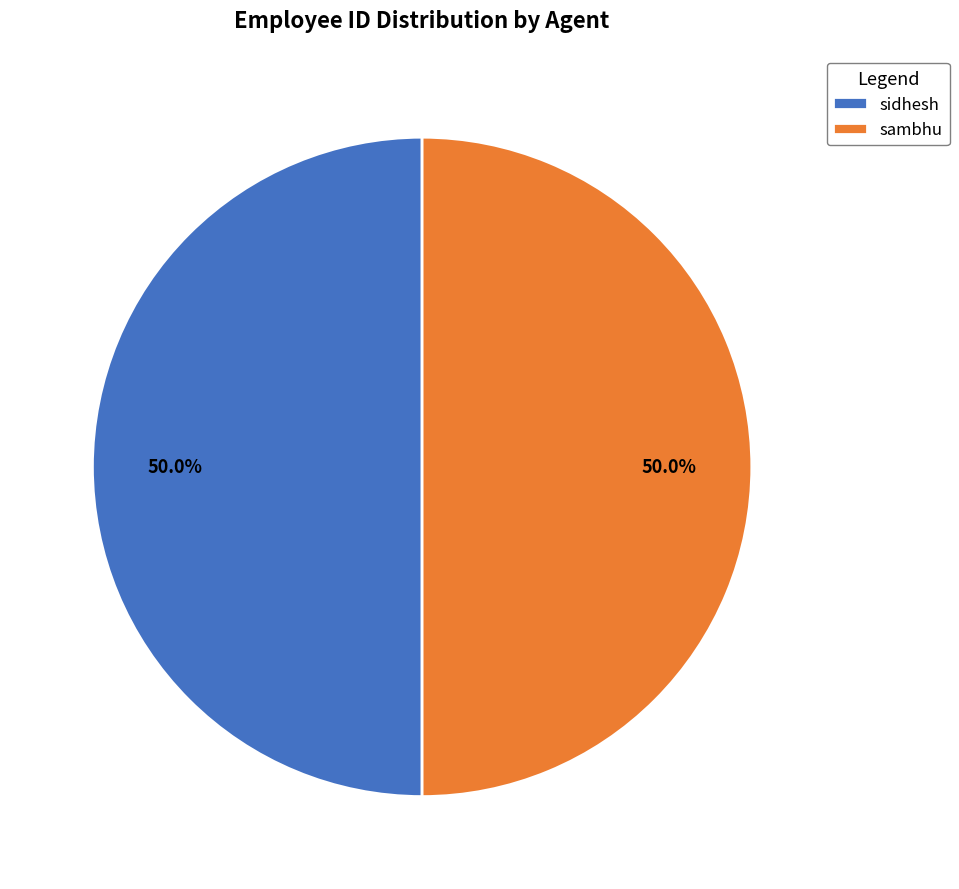

What is the ratio of the value at sidhesh to the value at sambhu?

1.0